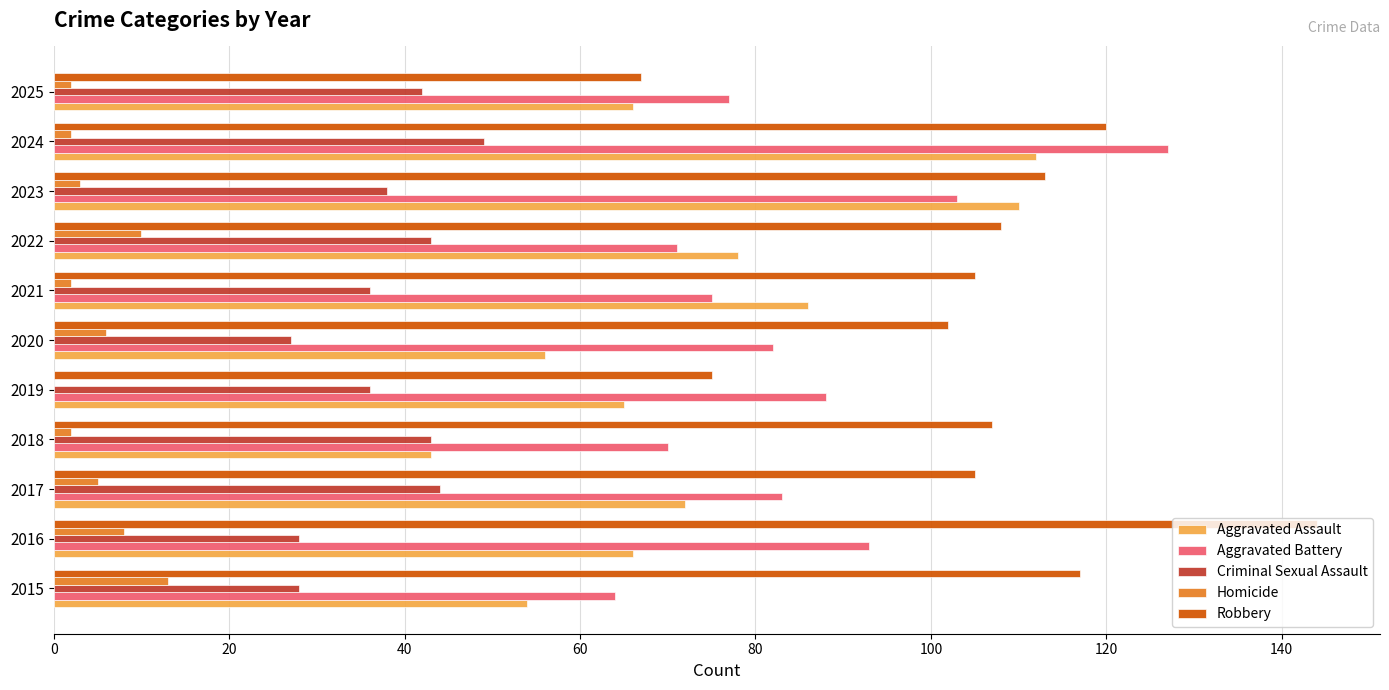

What is the greatest value displayed?

144